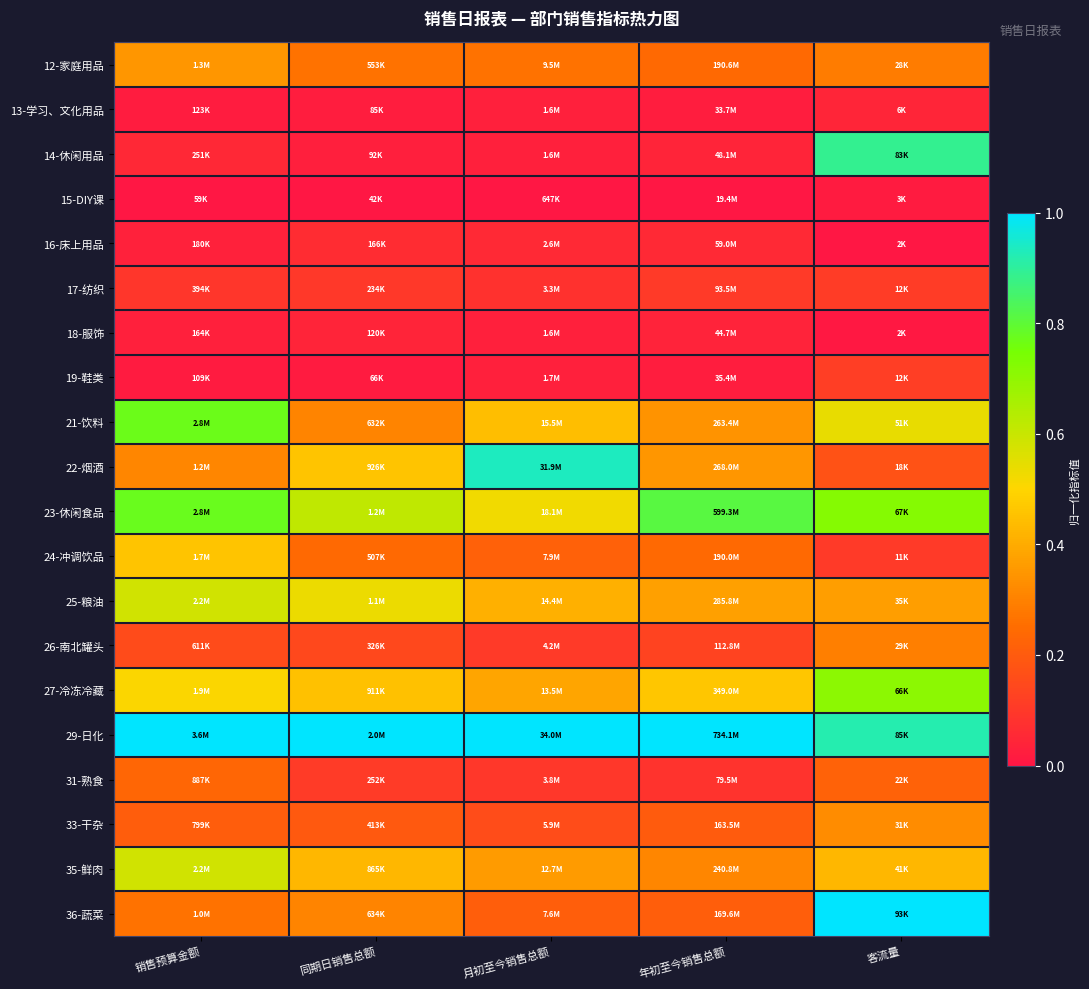

Reading right to left, transcribe all the data shown in this chart.

12-家庭用品: 客流量=0.3	年初至今销售总额=0.2	月初至今销售总额=0.3	同期日销售总额=0.3	销售预算金额=0.3
13-学习、文化用品: 客流量=0.0	年初至今销售总额=0.0	月初至今销售总额=0.0	同期日销售总额=0.0	销售预算金额=0.0
14-休闲用品: 客流量=0.9	年初至今销售总额=0.0	月初至今销售总额=0.0	同期日销售总额=0.0	销售预算金额=0.1
15-DIY课: 客流量=0.0	年初至今销售总额=0.0	月初至今销售总额=0.0	同期日销售总额=0.0	销售预算金额=0.0
16-床上用品: 客流量=0.0	年初至今销售总额=0.1	月初至今销售总额=0.1	同期日销售总额=0.1	销售预算金额=0.0
17-纺织: 客流量=0.1	年初至今销售总额=0.1	月初至今销售总额=0.1	同期日销售总额=0.1	销售预算金额=0.1
18-服饰: 客流量=0.0	年初至今销售总额=0.0	月初至今销售总额=0.0	同期日销售总额=0.0	销售预算金额=0.0
19-鞋类: 客流量=0.1	年初至今销售总额=0.0	月初至今销售总额=0.0	同期日销售总额=0.0	销售预算金额=0.0
21-饮料: 客流量=0.5	年初至今销售总额=0.3	月初至今销售总额=0.4	同期日销售总额=0.3	销售预算金额=0.8
22-烟酒: 客流量=0.2	年初至今销售总额=0.3	月初至今销售总额=0.9	同期日销售总额=0.5	销售预算金额=0.3
23-休闲食品: 客流量=0.7	年初至今销售总额=0.8	月初至今销售总额=0.5	同期日销售总额=0.6	销售预算金额=0.8
24-冲调饮品: 客流量=0.1	年初至今销售总额=0.2	月初至今销售总额=0.2	同期日销售总额=0.2	销售预算金额=0.5
25-粮油: 客流量=0.4	年初至今销售总额=0.4	月初至今销售总额=0.4	同期日销售总额=0.5	销售预算金额=0.6
26-南北罐头: 客流量=0.3	年初至今销售总额=0.1	月初至今销售总额=0.1	同期日销售总额=0.1	销售预算金额=0.2
27-冷冻冷藏: 客流量=0.7	年初至今销售总额=0.5	月初至今销售总额=0.4	同期日销售总额=0.5	销售预算金额=0.5
29-日化: 客流量=0.9	年初至今销售总额=1.0	月初至今销售总额=1.0	同期日销售总额=1.0	销售预算金额=1.0
31-熟食: 客流量=0.2	年初至今销售总额=0.1	月初至今销售总额=0.1	同期日销售总额=0.1	销售预算金额=0.2
33-干杂: 客流量=0.3	年初至今销售总额=0.2	月初至今销售总额=0.2	同期日销售总额=0.2	销售预算金额=0.2
35-鲜肉: 客流量=0.4	年初至今销售总额=0.3	月初至今销售总额=0.4	同期日销售总额=0.4	销售预算金额=0.6
36-蔬菜: 客流量=1.0	年初至今销售总额=0.2	月初至今销售总额=0.2	同期日销售总额=0.3	销售预算金额=0.3